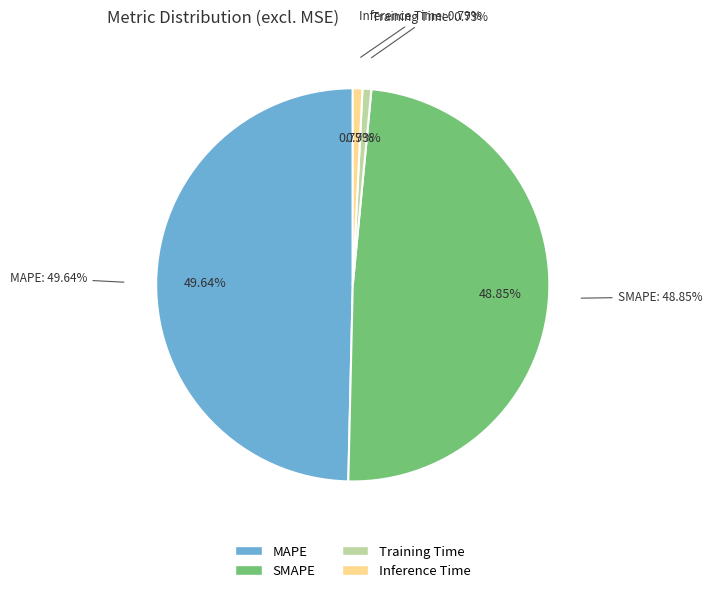

To the nearest percent, what is the difference between the SMAPE and Inference Time slice percentages?

48%